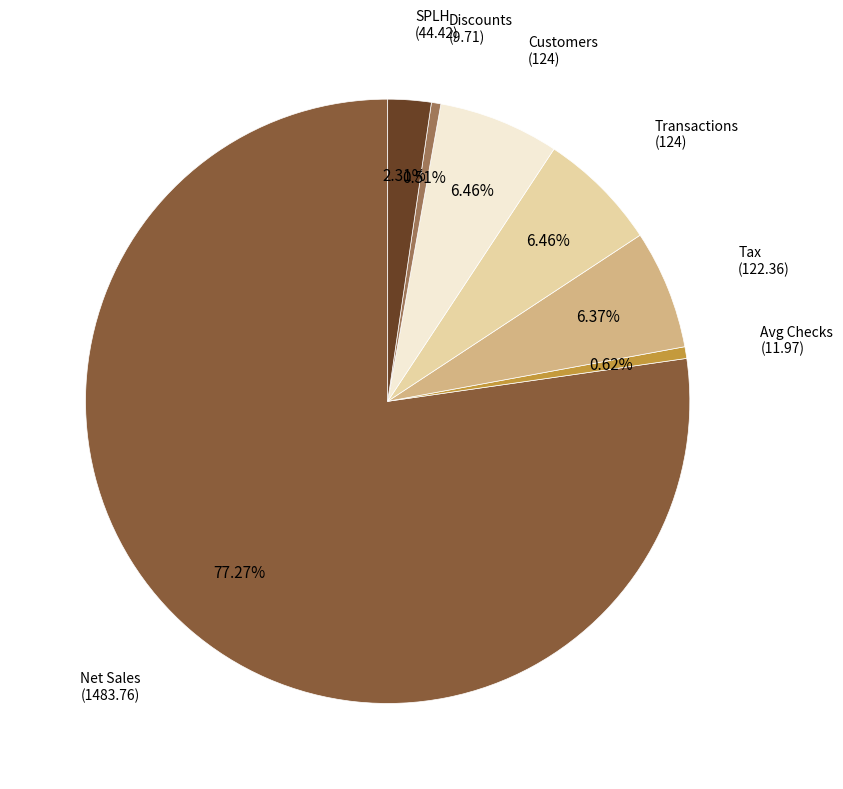

How many slices are in this pie chart?

7